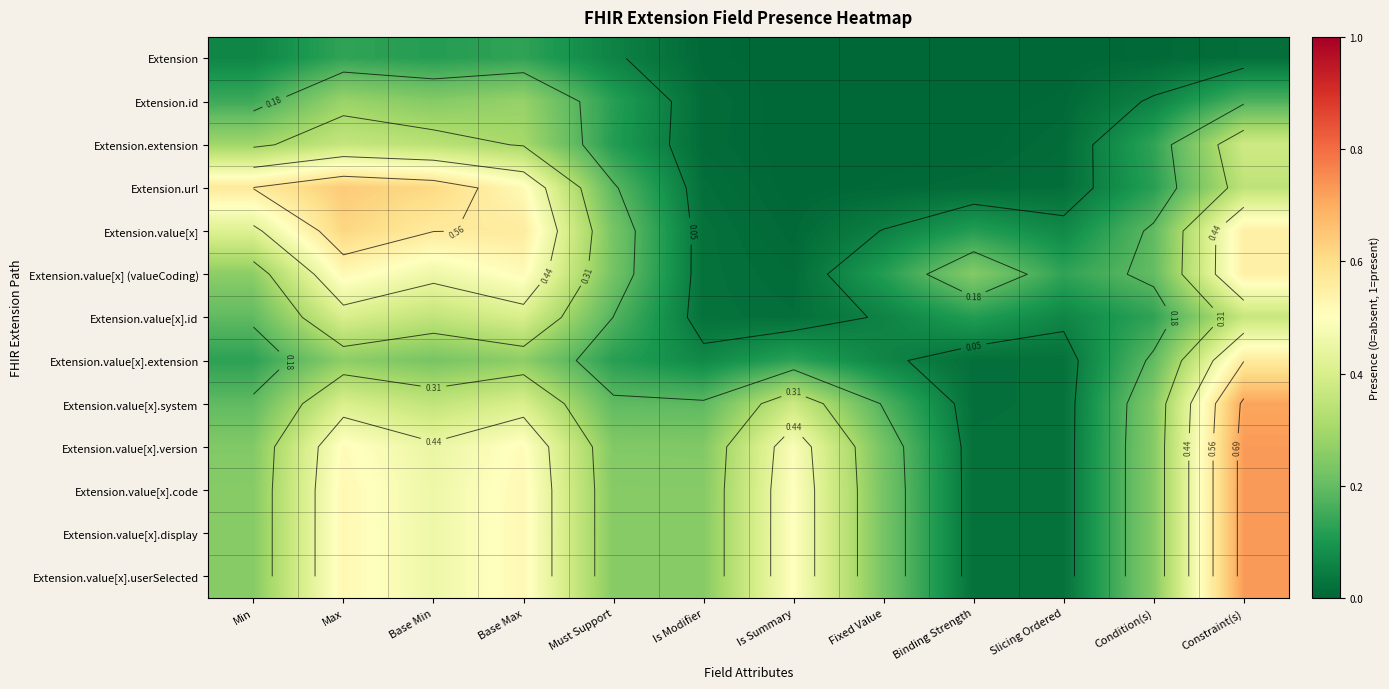

Rank the series at Binding Strength from lowest to highest value.

Extension, Extension.id, Extension.extension, Extension.url, Extension.value[x].extension, Extension.value[x].system, Extension.value[x].version, Extension.value[x].code, Extension.value[x].display, Extension.value[x].userSelected, Extension.value[x], Extension.value[x].id, Extension.value[x] (valueCoding)